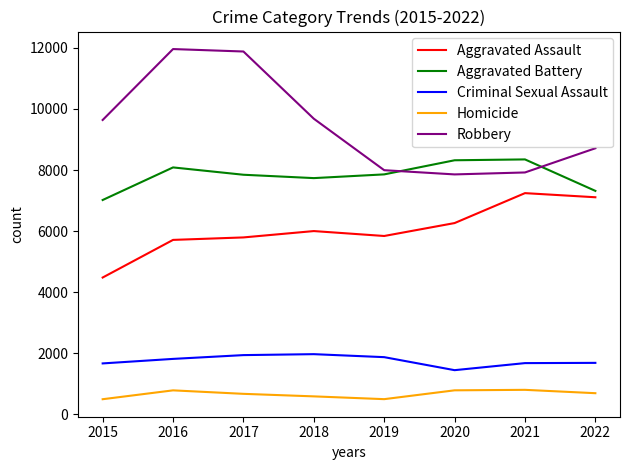

What is the highest value of the Aggravated Battery series?

8347